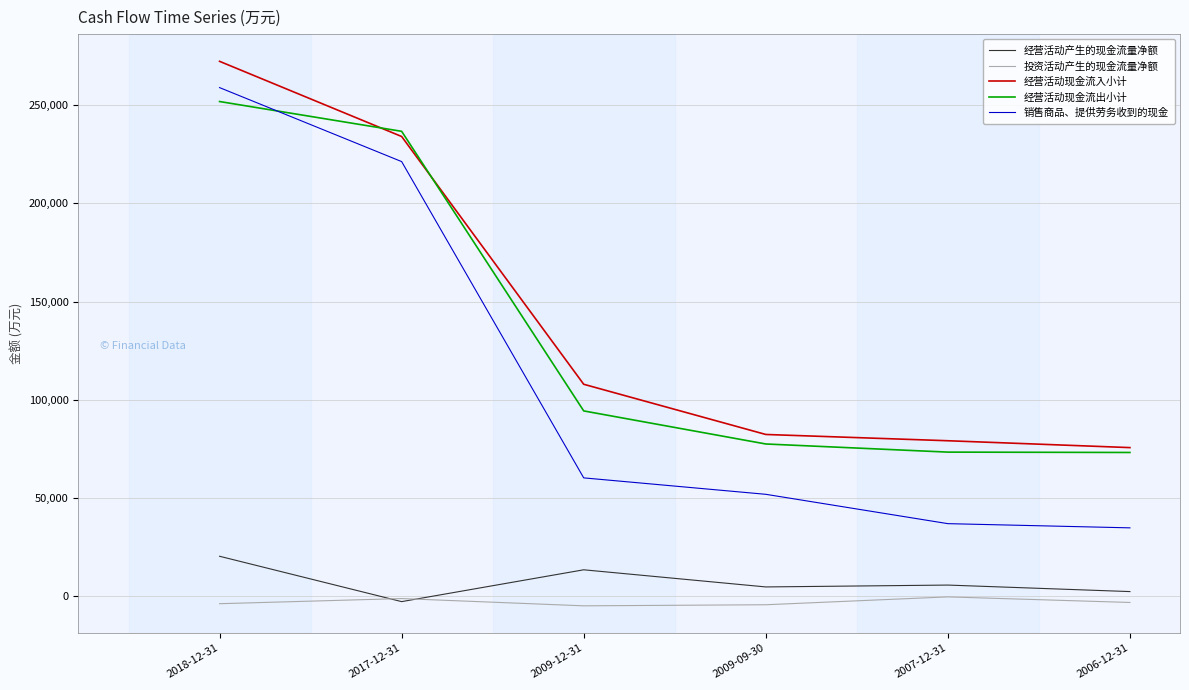

Between 2009-12-31 and 2006-12-31, which series saw the biggest shift?

经营活动现金流入小计